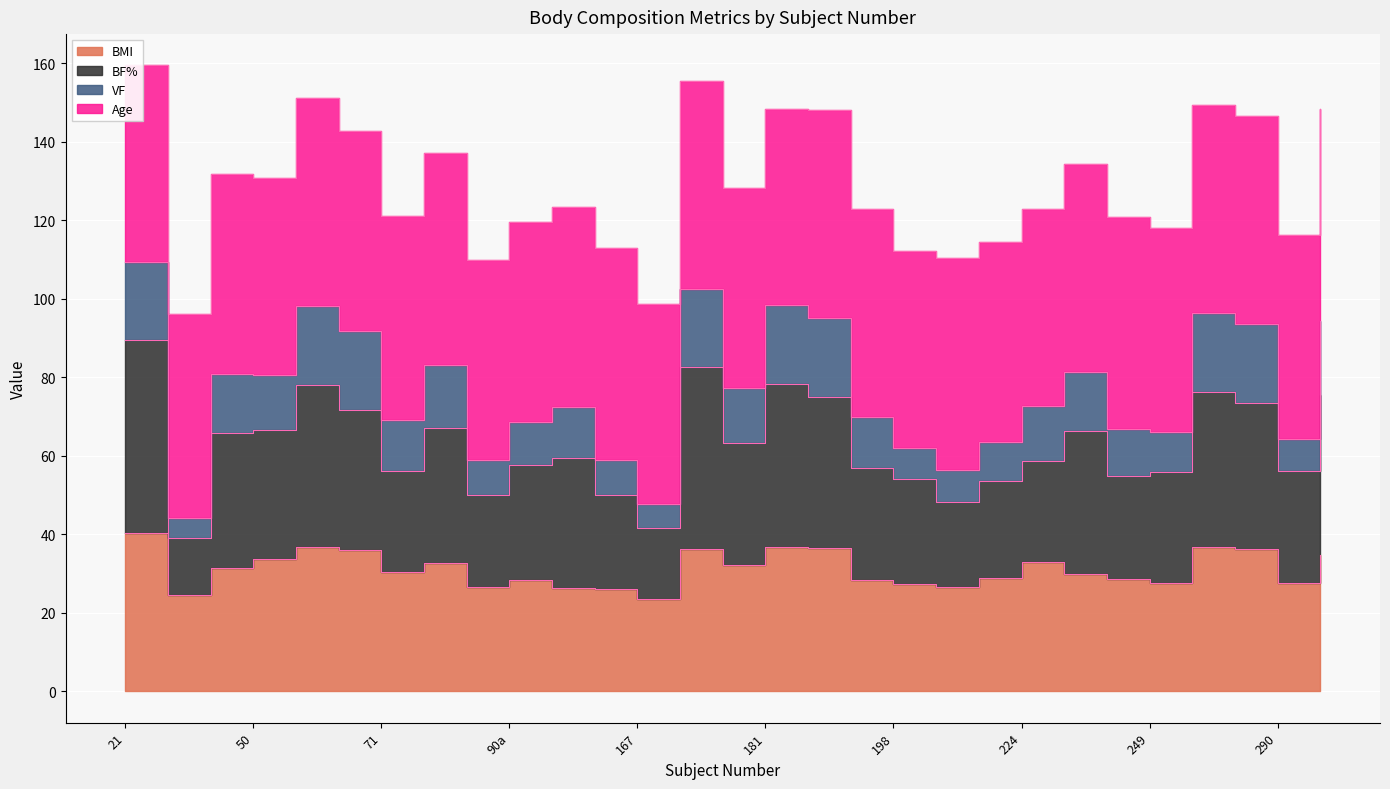

Between 90 and 215, which series saw the biggest shift?

BF%